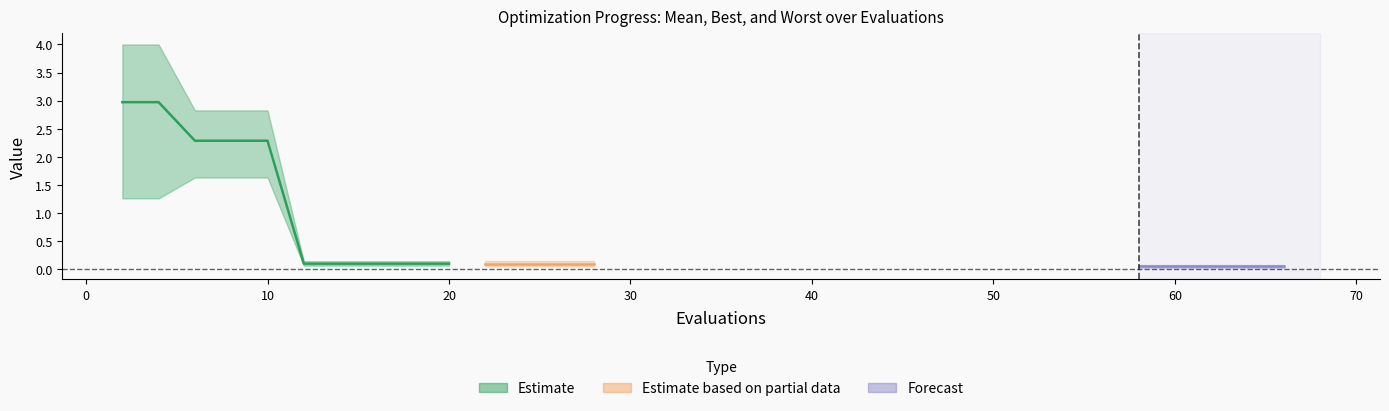

Reading left to right, list all the values displayed in this chart.

mean: 3.0	3.0	2.3	2.3	2.3	0.1	0.1	0.1	0.1	0.1	0.1	0.1	0.1	0.1	0.1	0.1	0.1	0.1	0.1
best: 1.3	1.3	1.6	1.6	1.6	0.1	0.1	0.1	0.1	0.1	0.1	0.1	0.1	0.1	0.0	0.0	0.0	0.0	0.0
worst: 4.0	4.0	2.8	2.8	2.8	0.1	0.1	0.1	0.1	0.1	0.1	0.1	0.1	0.1	0.1	0.1	0.1	0.1	0.1